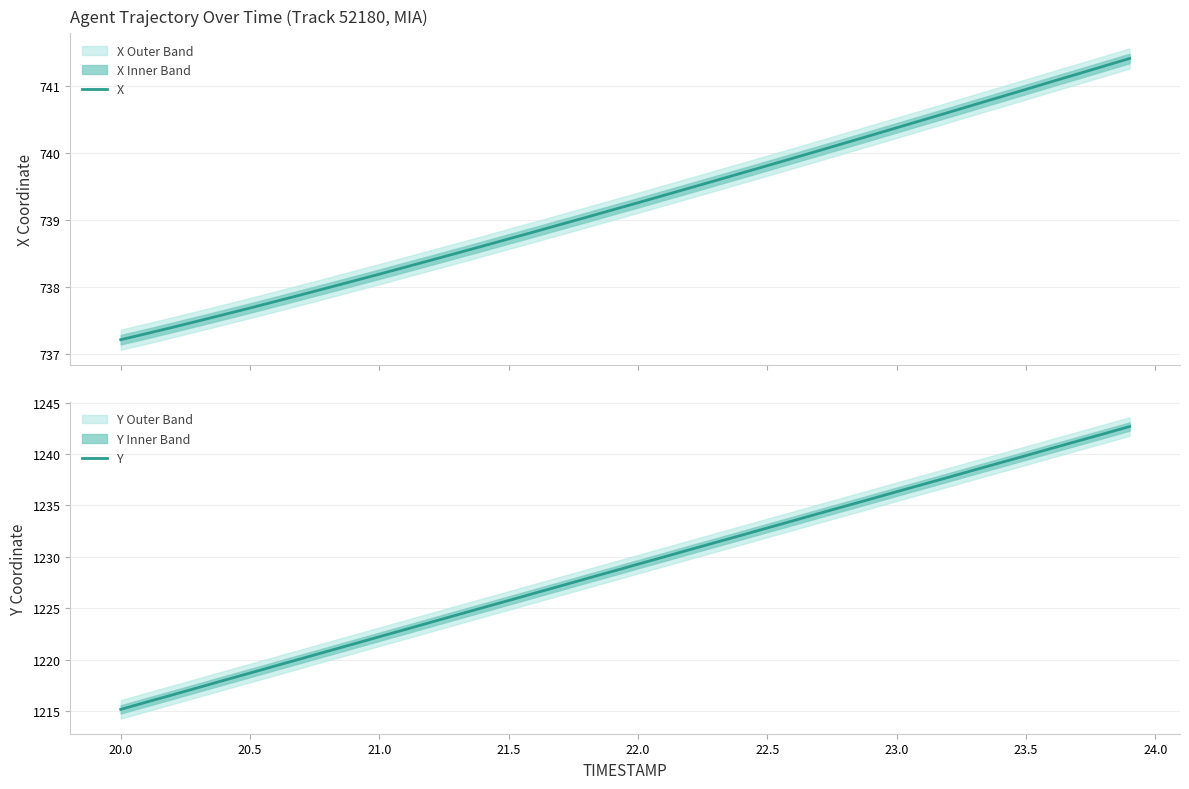

Rank the series by their average value, from lowest to highest.

X, Y